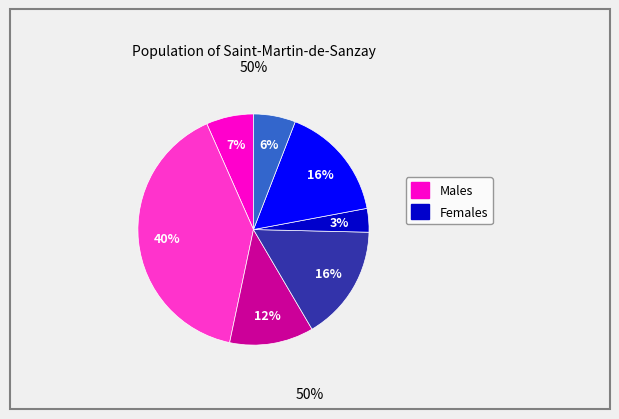

To the nearest percent, what is the average slice percentage?

14%